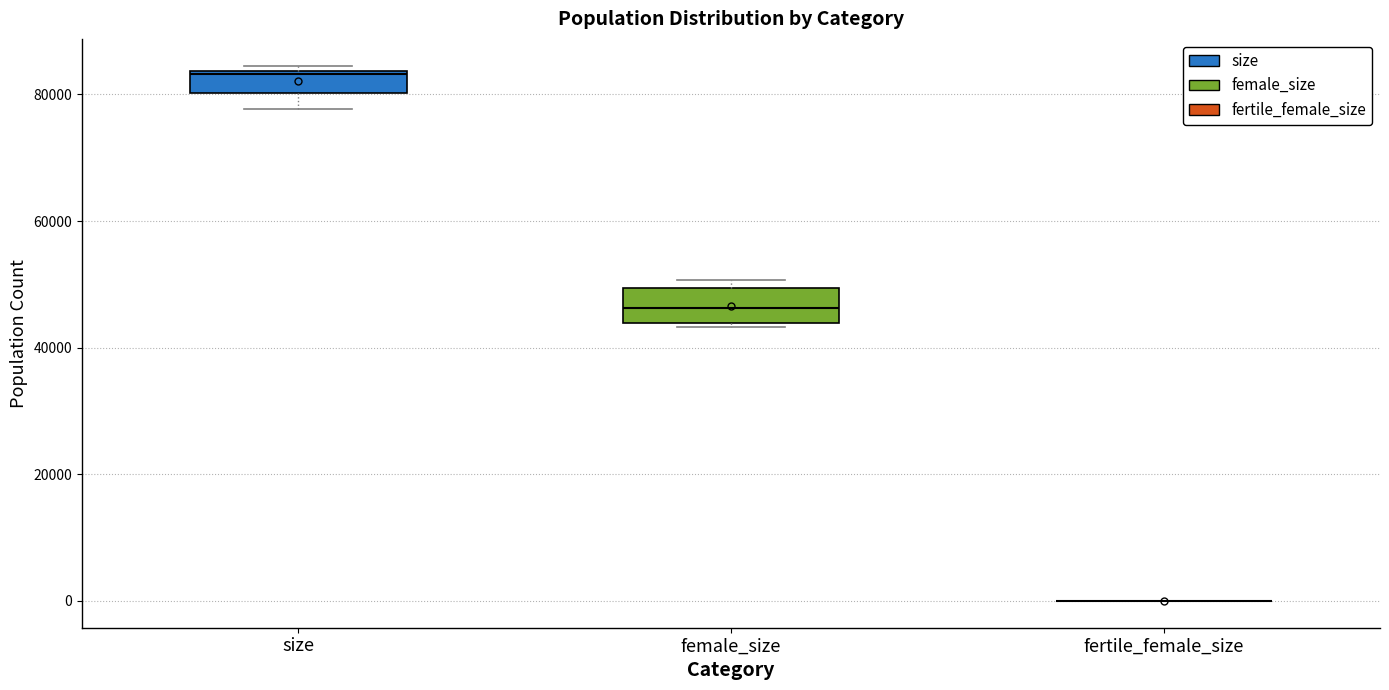

Where is the lower edge of the box for female_size on the y-axis? The values are not printed on the chart, so give them approximately, as read against the axis.

44000